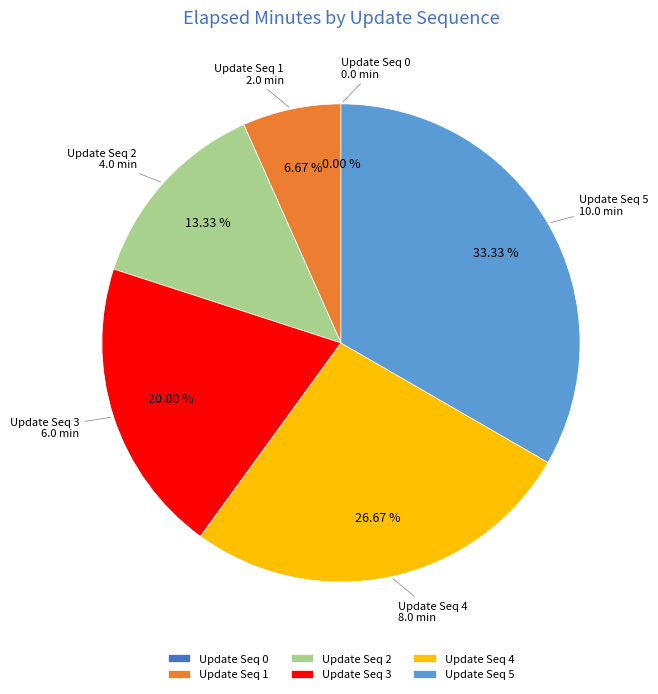

To the nearest percent, what percentage of the pie is 1?

7%